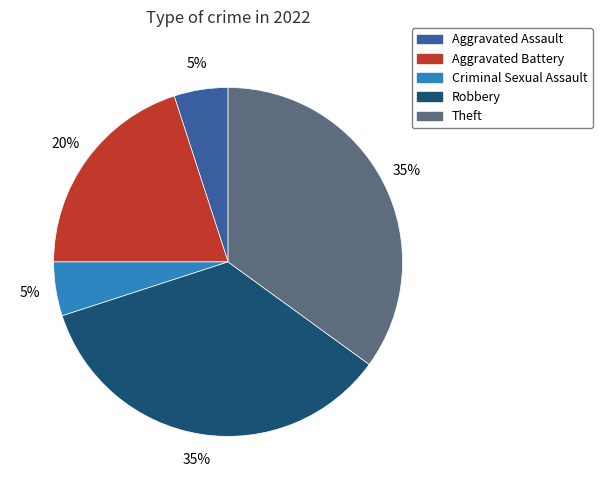

Combined, do Criminal Sexual Assault and Robbery account for over 50%?

No